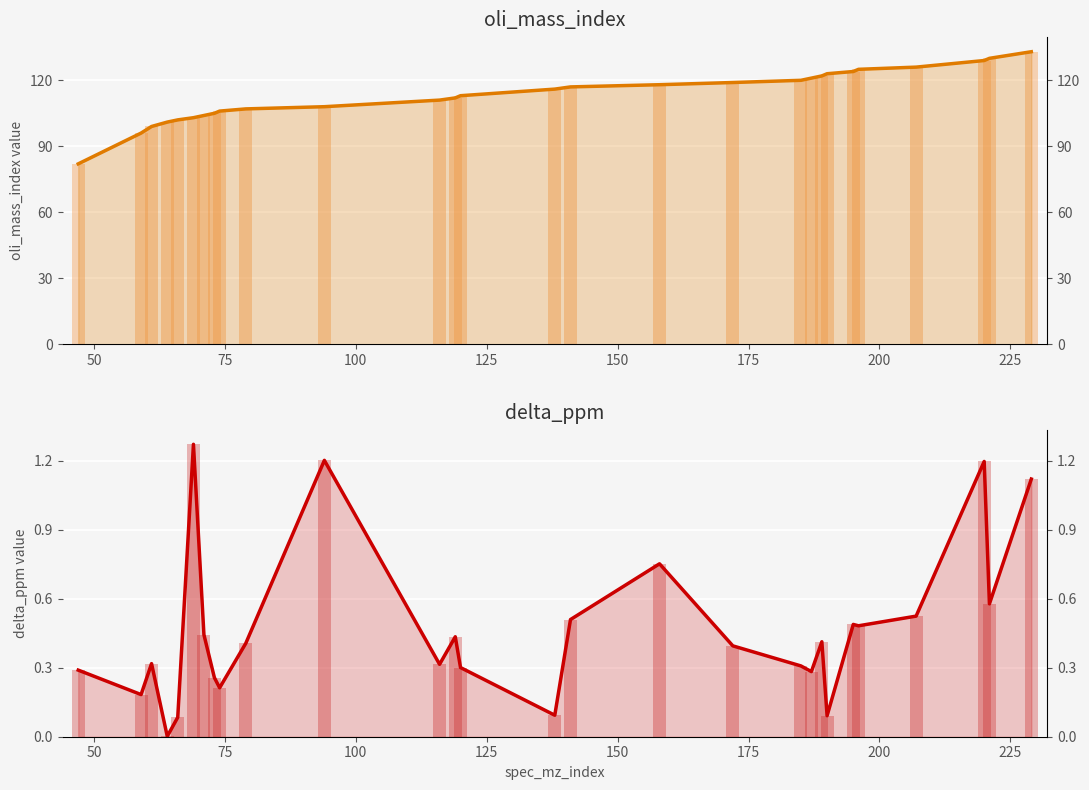

Is the value of delta_ppm at 25 greater than the value of oli_mass_index at 200?

No